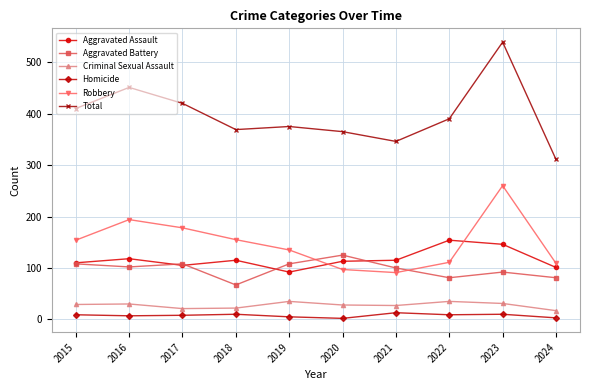

How many series are shown in this chart?

6